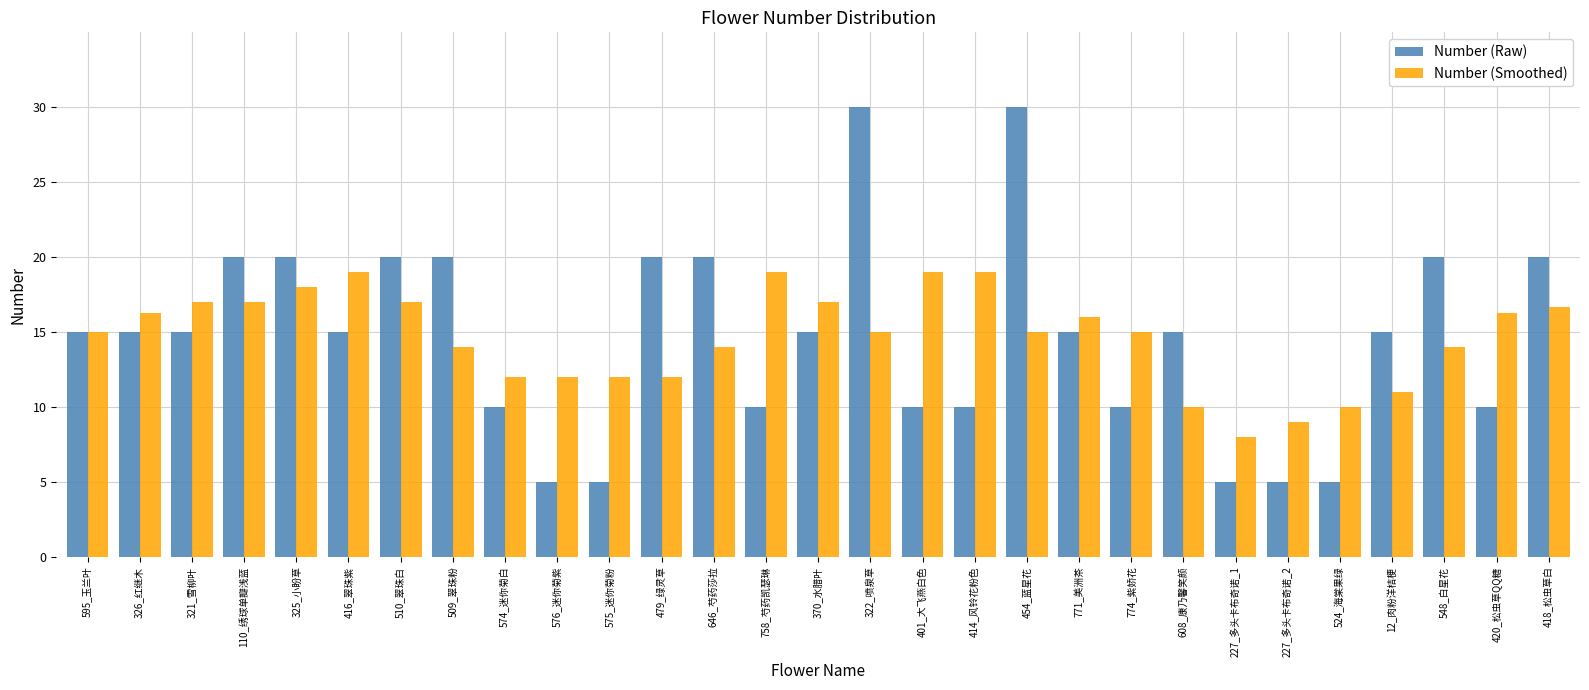

How many bars are there in total?

58